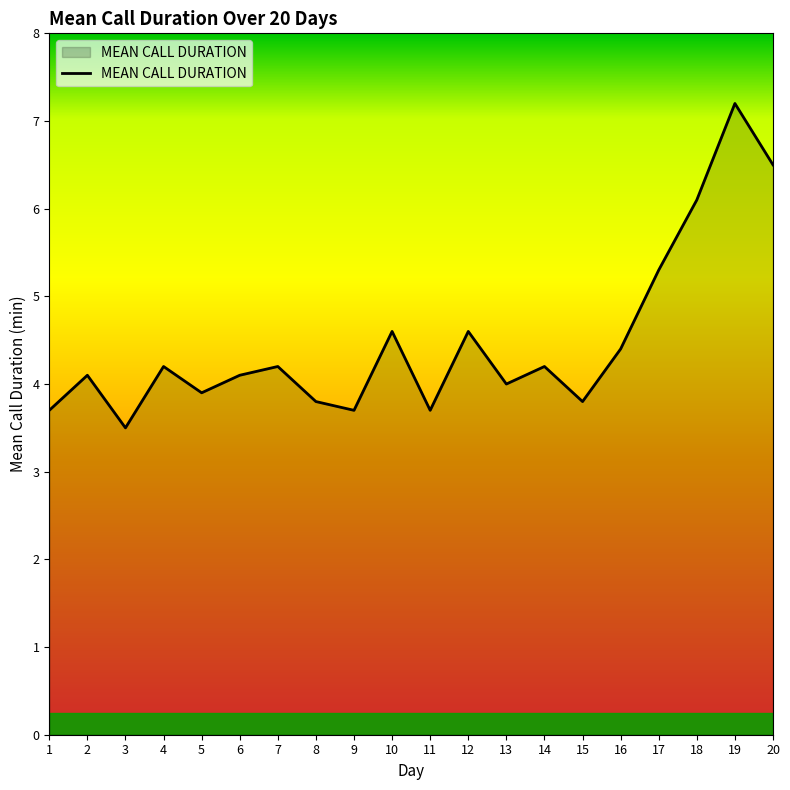

Does the chart display data point markers on the line(s)?

No